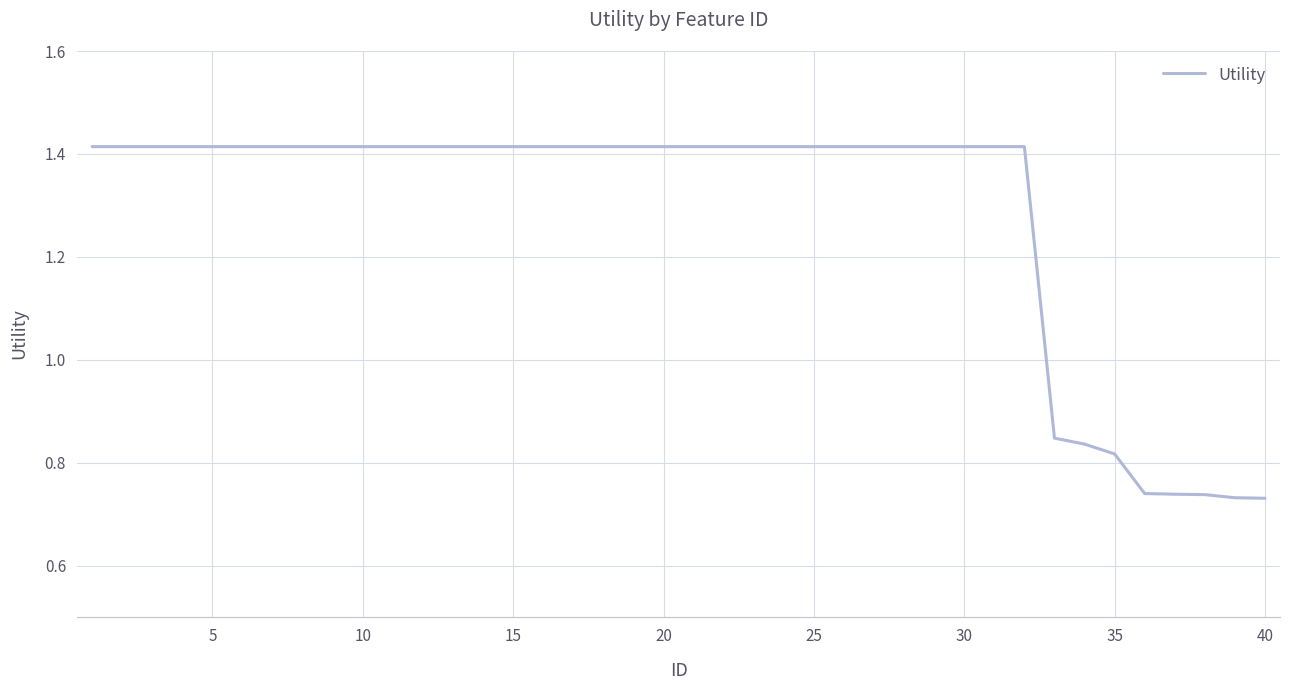

How many lines are shown in the chart?

1